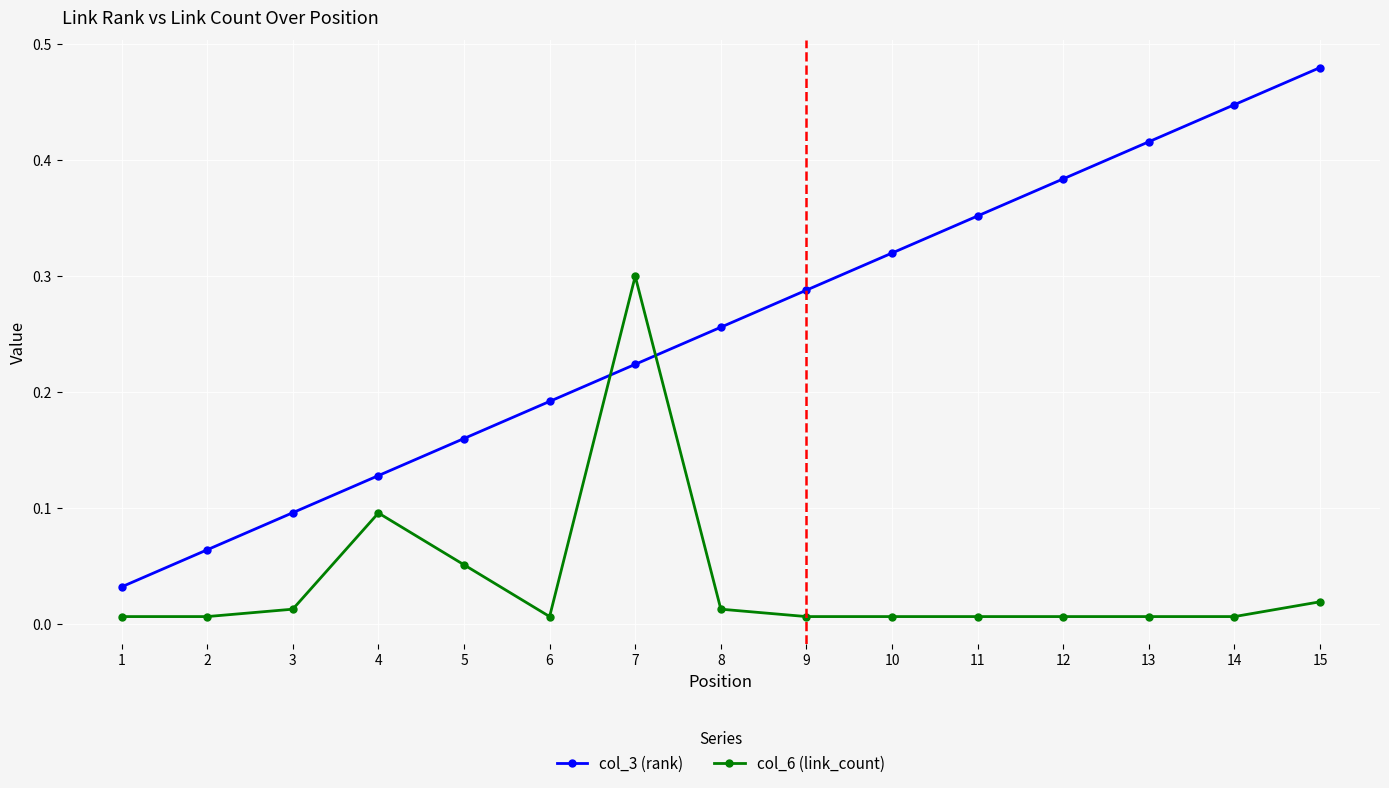

Is the value of col_3 (rank) at 11 greater than the value of col_6 (link_count) at 9?

Yes